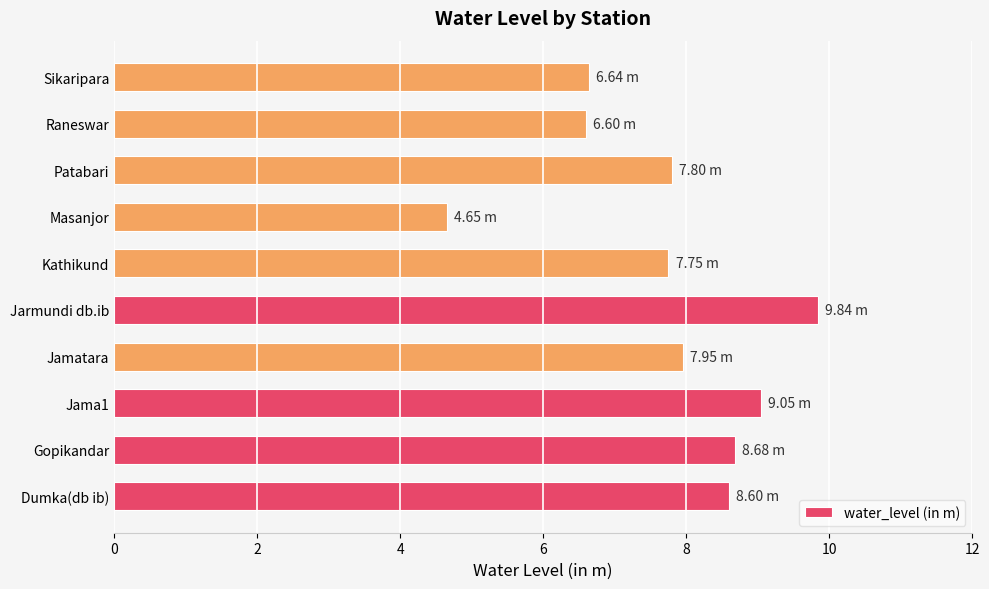

What is the difference between the values at Sikaripara and Jamatara?

1.3